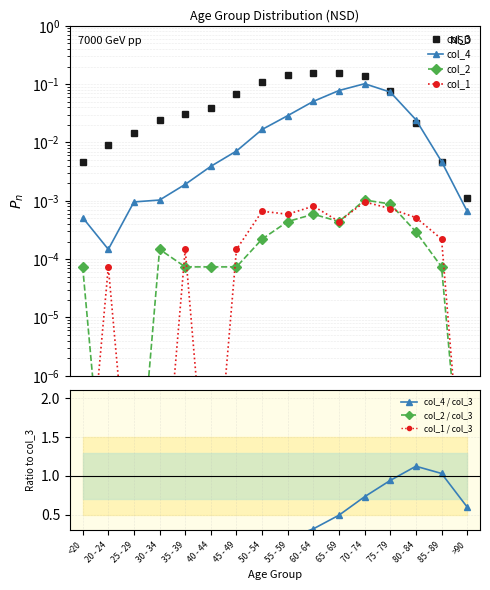

What is the label of the 7th point from the right?

60 - 64